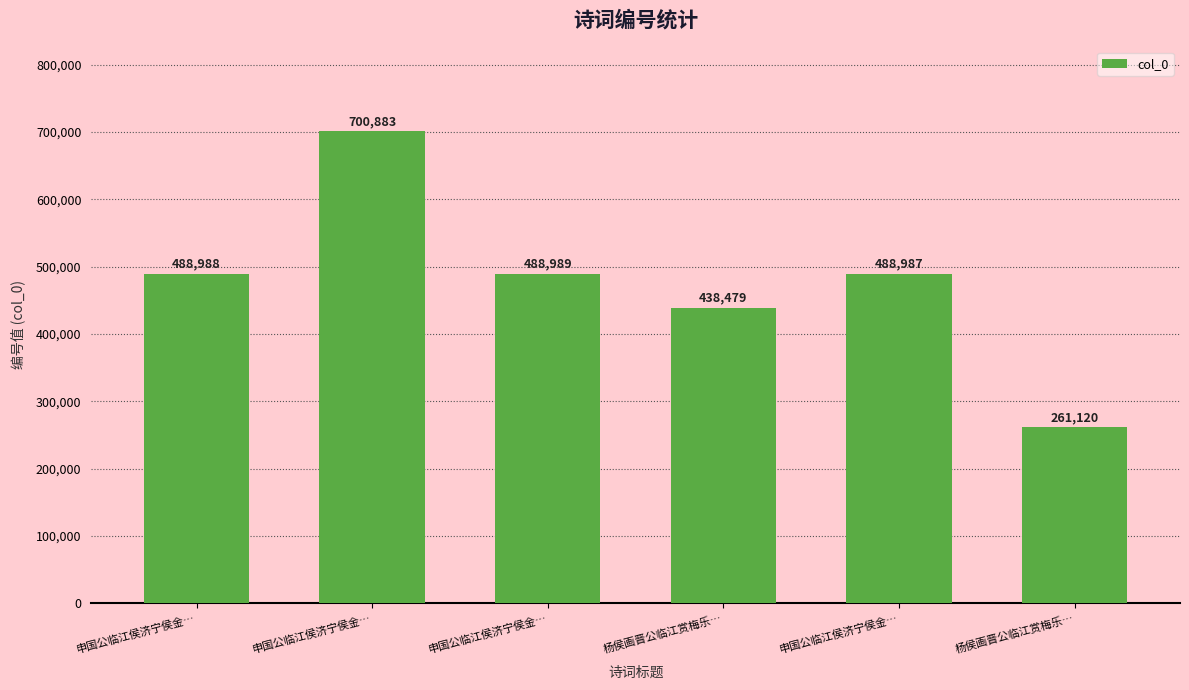

List the labels in order of value, smallest first.

杨侯画晋公临江赏梅乐…, 杨侯画晋公临江赏梅乐…, 申国公临江侯济宁侯金…, 申国公临江侯济宁侯金…, 申国公临江侯济宁侯金…, 申国公临江侯济宁侯金…